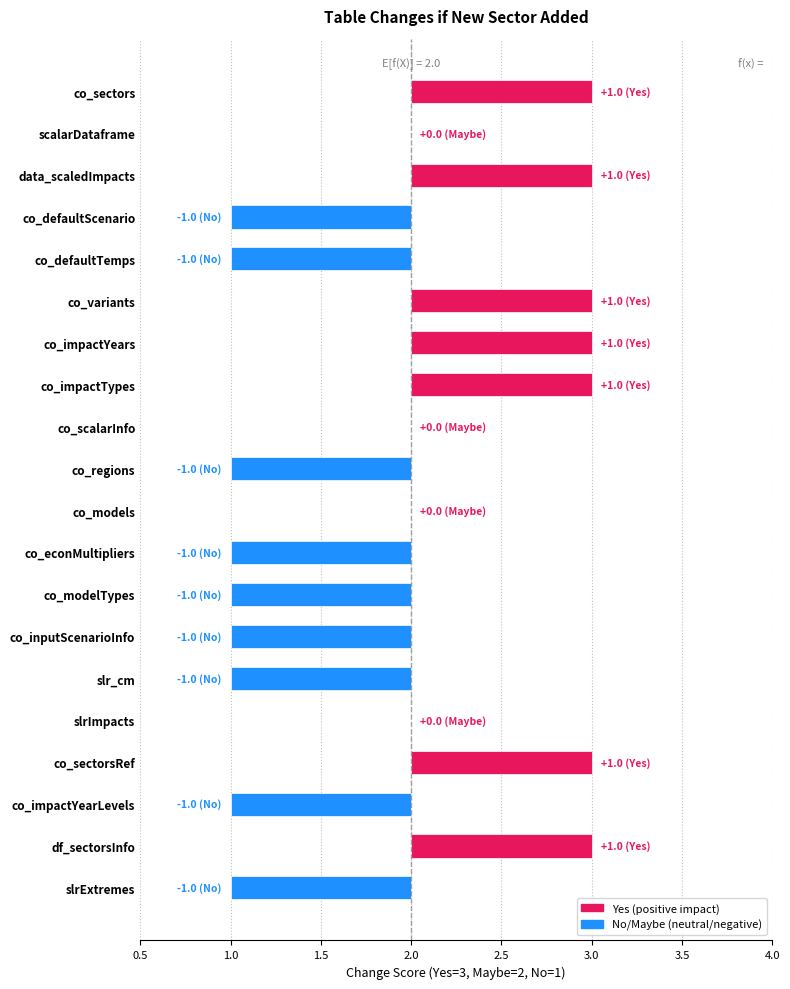

How many categories are shown in the chart?

20